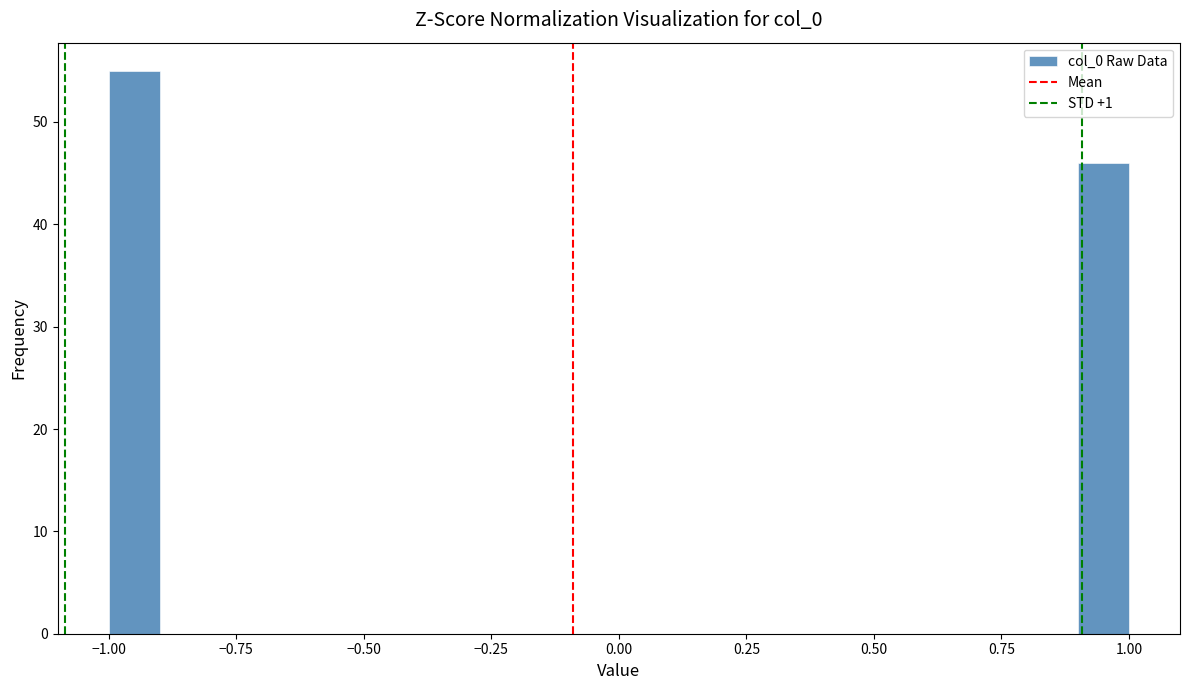

Around what value on the x-axis is the tallest bar? Give the approximate position of its centre, as read against the axis.

-0.95